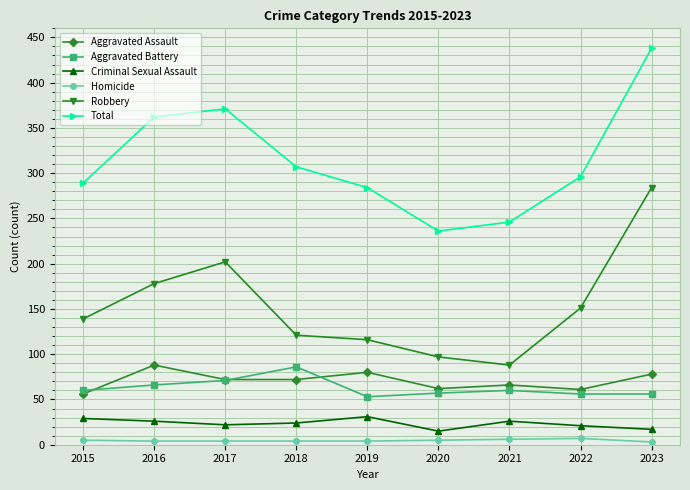

True or false: Homicide and Aggravated Battery cross at least once.

False